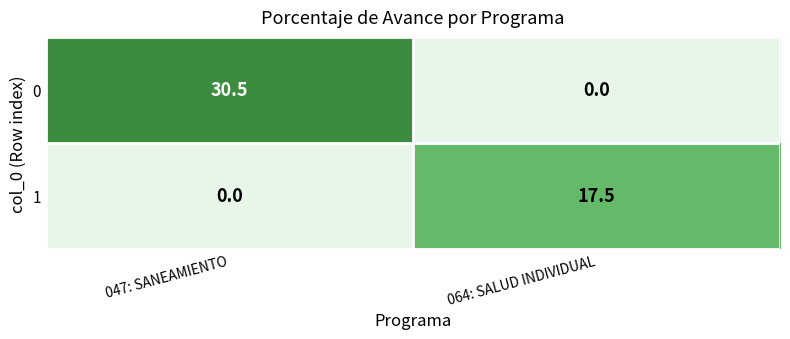

List the series in order of their peak value, lowest first.

1, 0